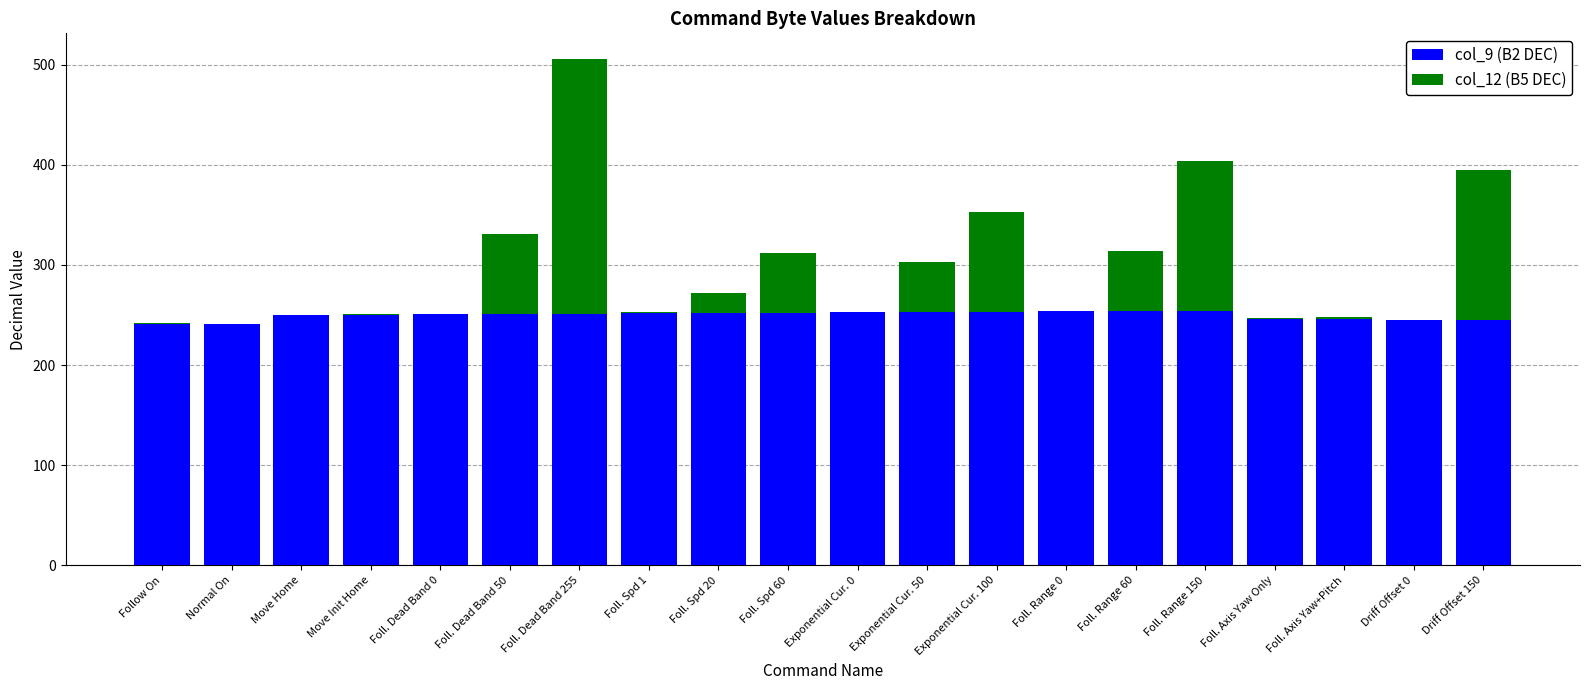

The value of col_9 (B2 DEC) at Foll. Spd 1 is 441. True or false?

False